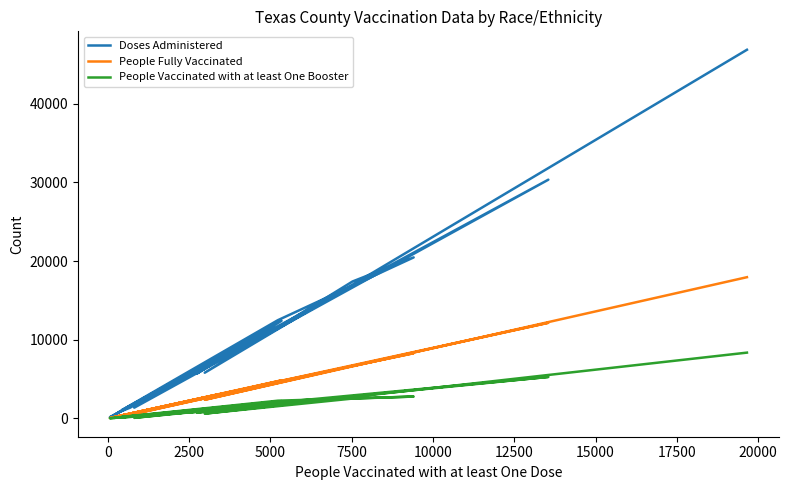

Does the chart display data point markers on the line(s)?

No